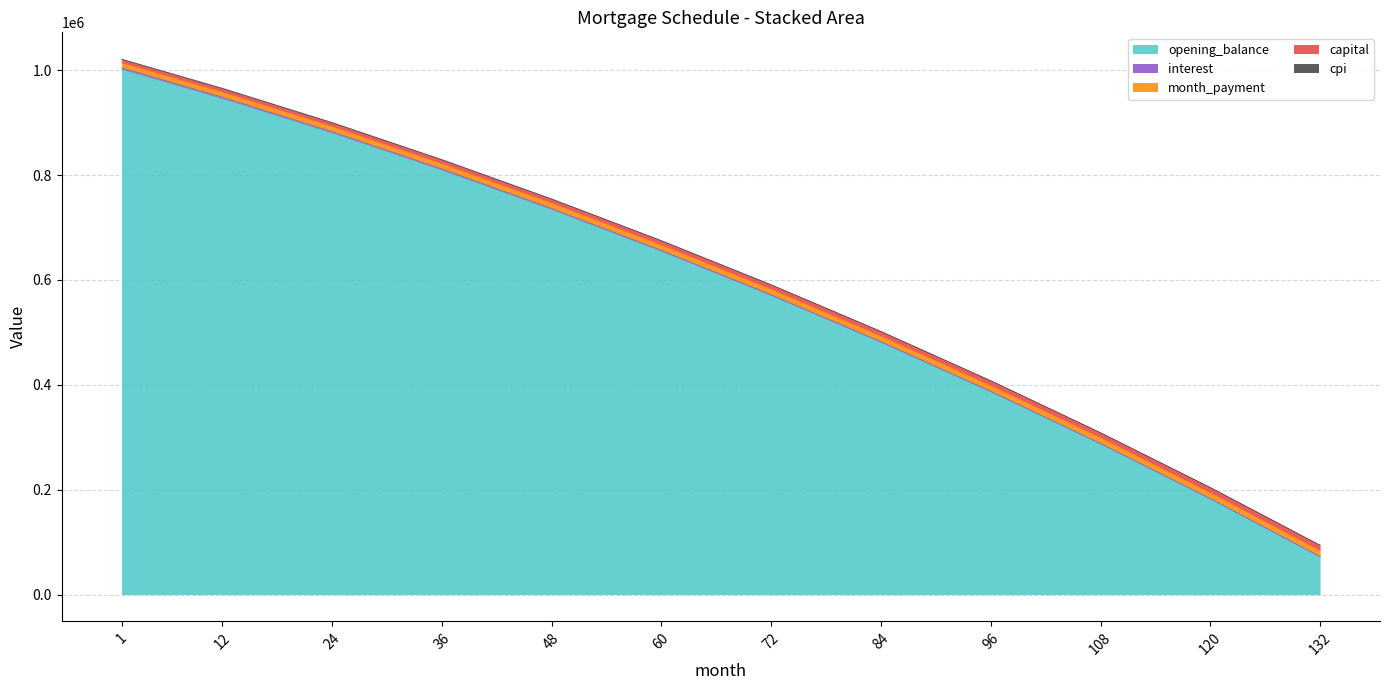

What is the minimum value for opening_balance?

72000.0